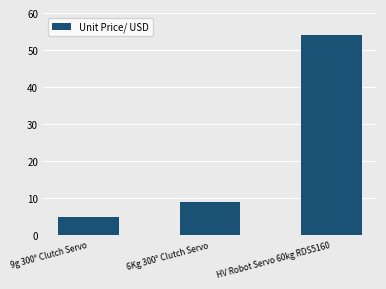

What is the minimum value shown in the chart?

5.0